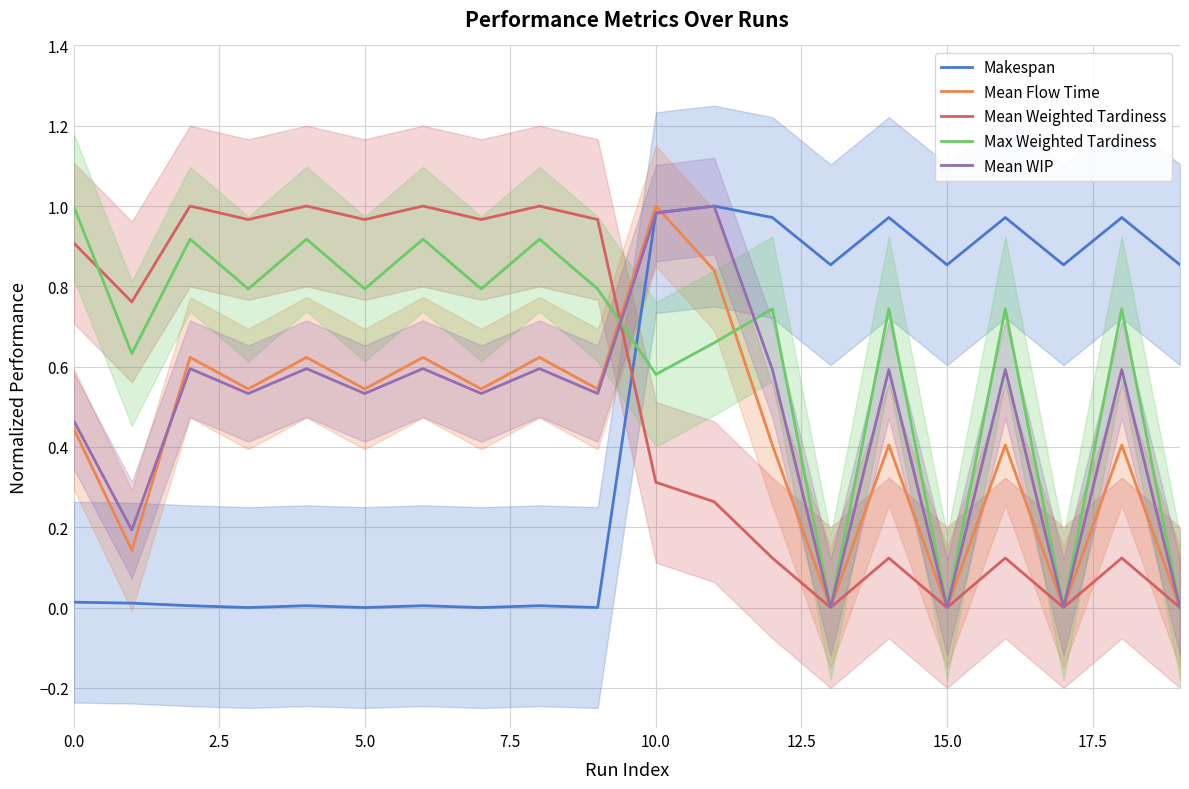

How many lines are shown in the chart?

5